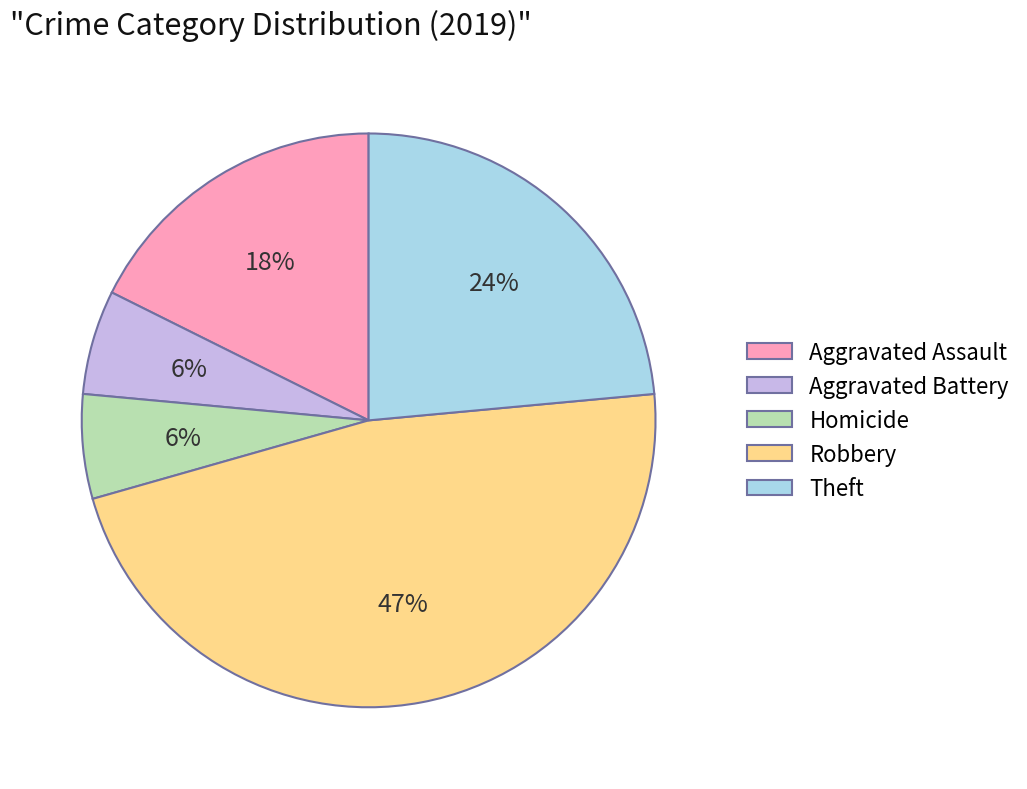

The Homicide slice represents 6% of the pie. True or false?

True